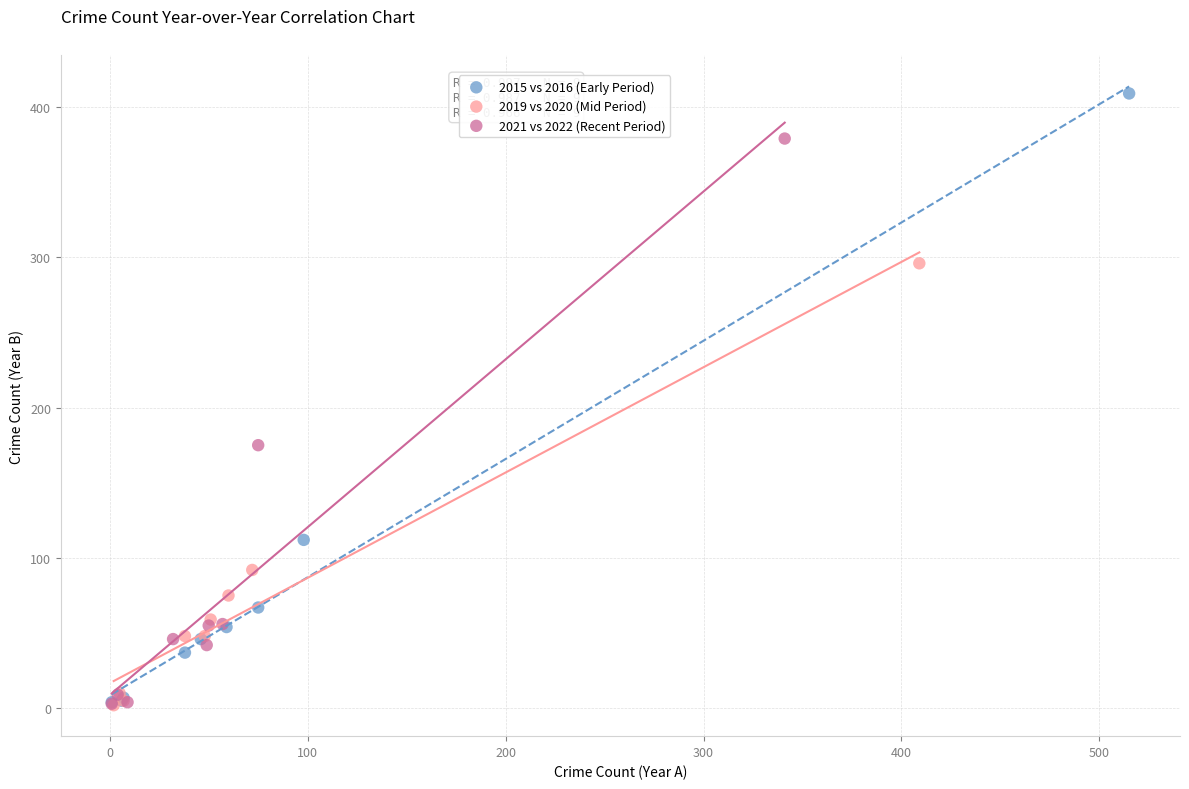

Which series has the largest Y range (max minus min)?

2015 vs 2016 (Early Period)